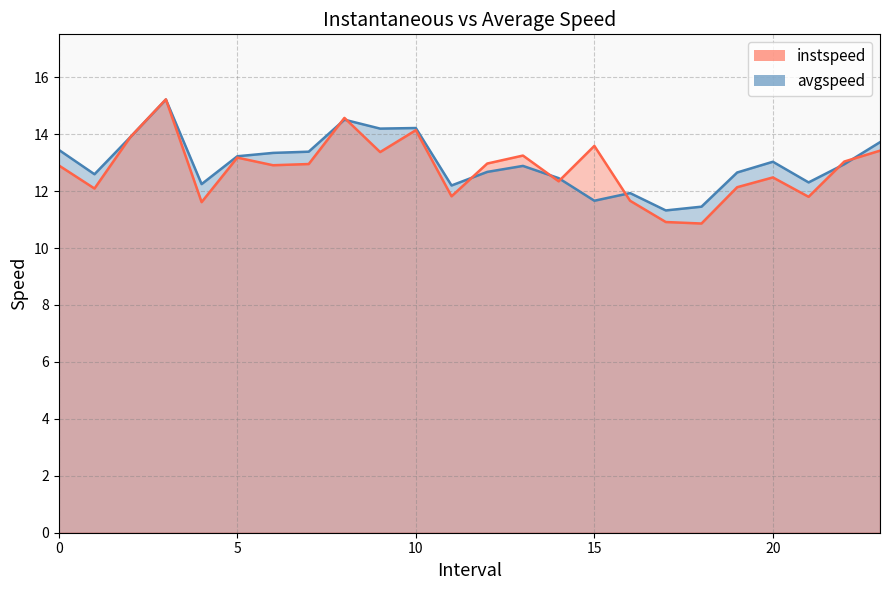

True or false: avgspeed has a value of 2.5 at 14.

False